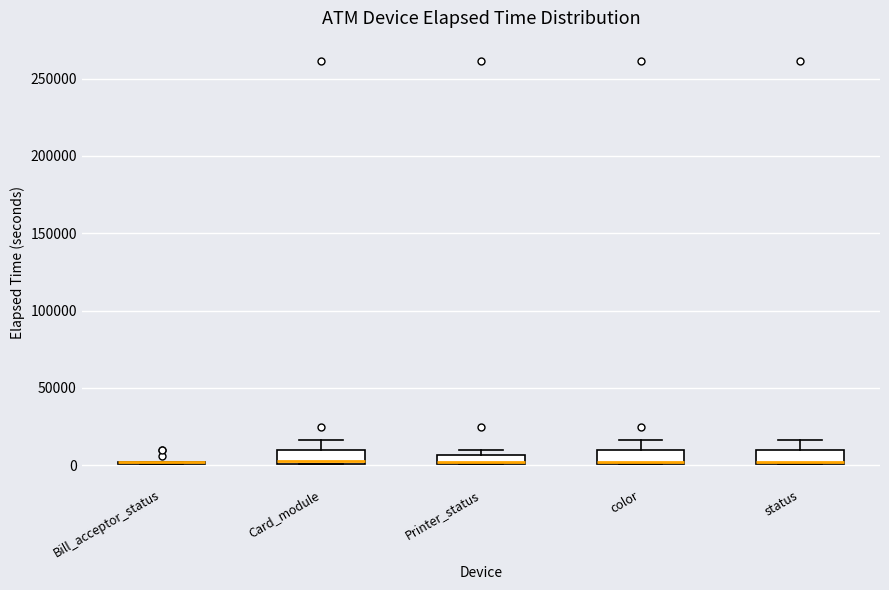

Where does the upper whisker of the box for color end on the y-axis? The values are not printed on the chart, so give them approximately, as read against the axis.

15000